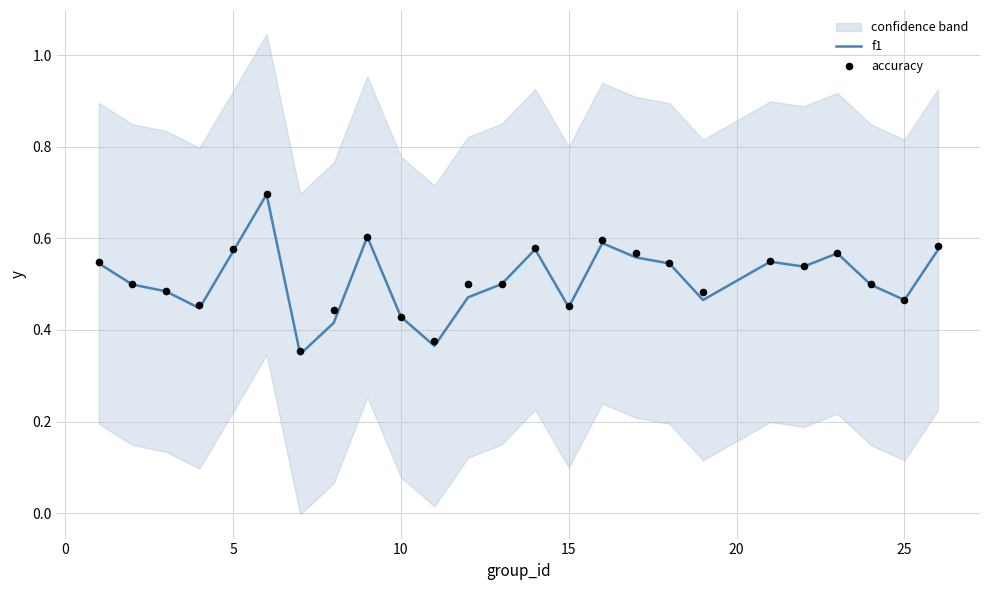

What is the highest value of the f1 series?

0.7